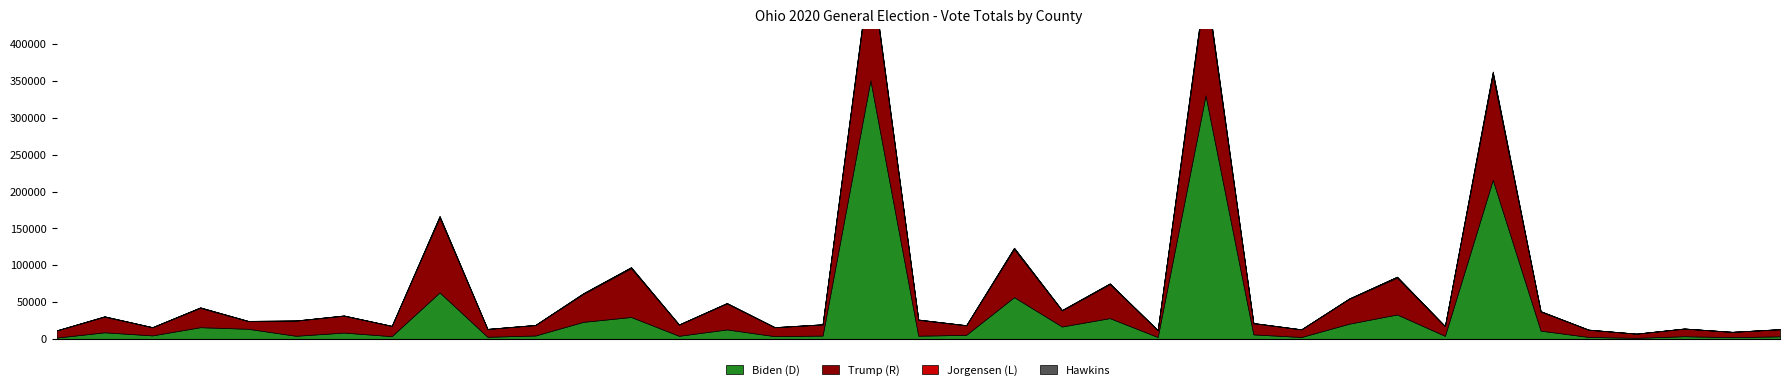

True or false: Biden (D) has a value of 549770 at Franklin.

False